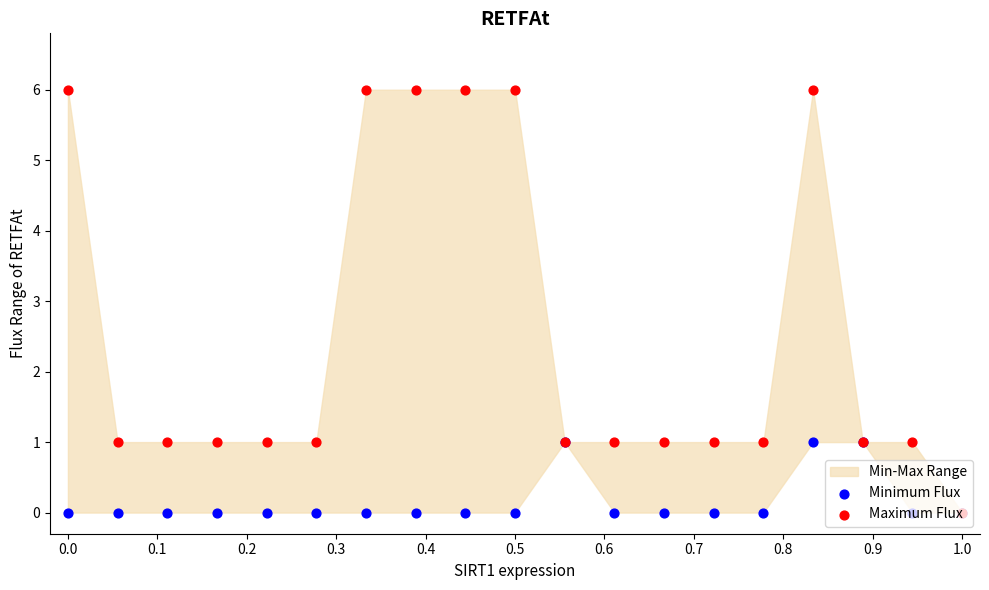

What are all the series names shown in the legend?

Minimum Flux, Maximum Flux